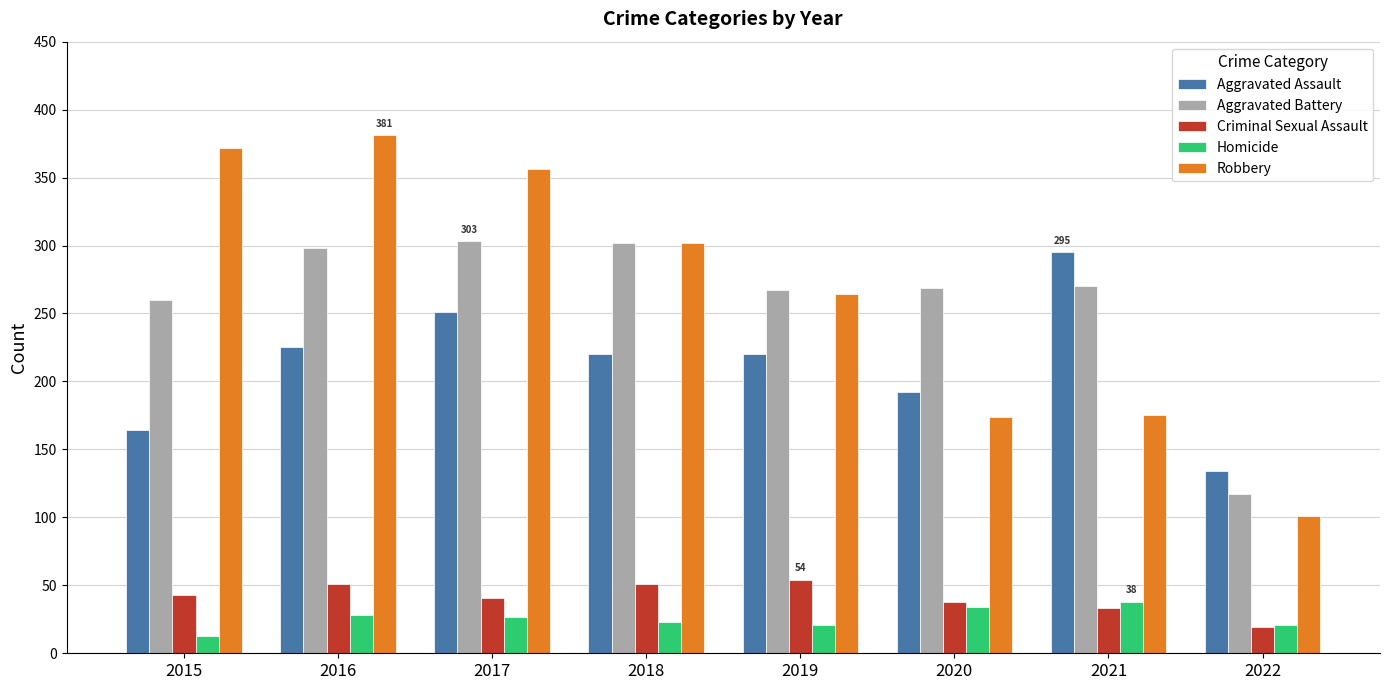

What are all the series names shown in the legend?

Aggravated Assault, Aggravated Battery, Criminal Sexual Assault, Homicide, Robbery